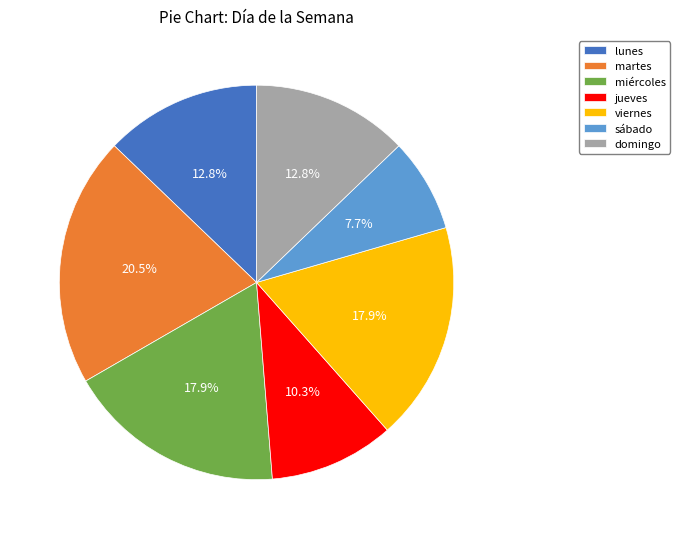

Is there a majority slice in this chart?

No